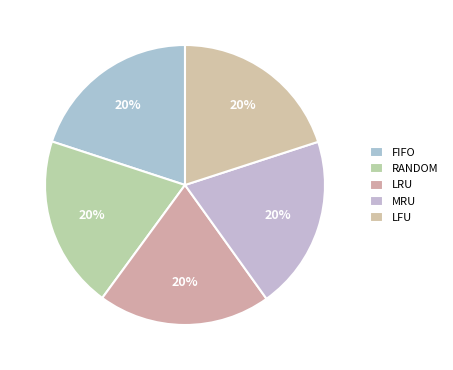

Count the number of slices in the pie.

5